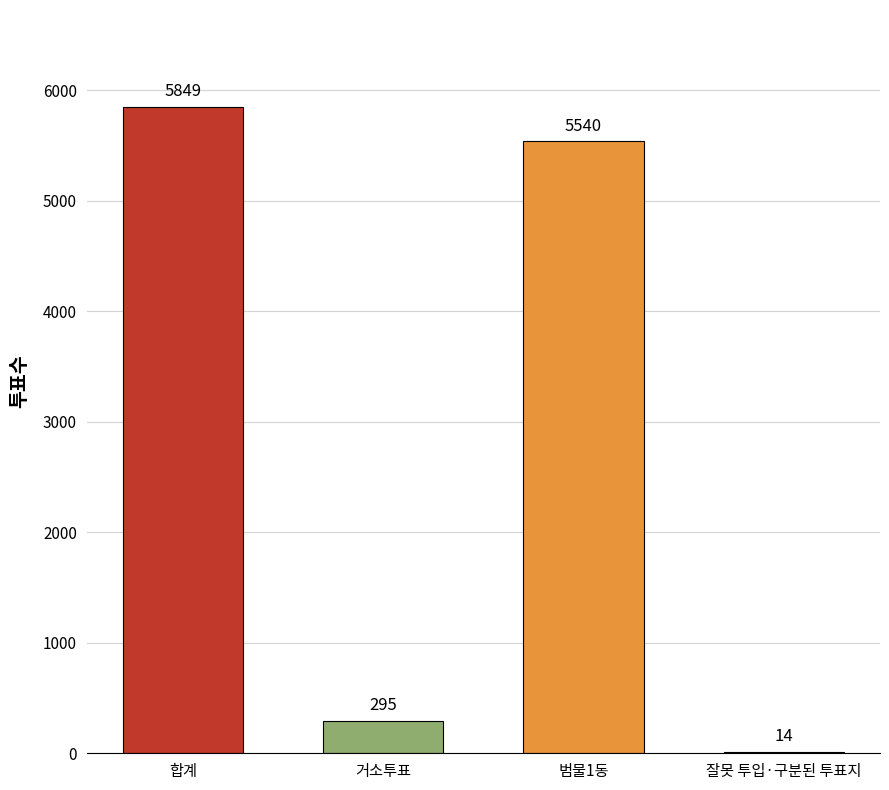

What is the approximate value at 범물1동, to the nearest 100?

5500